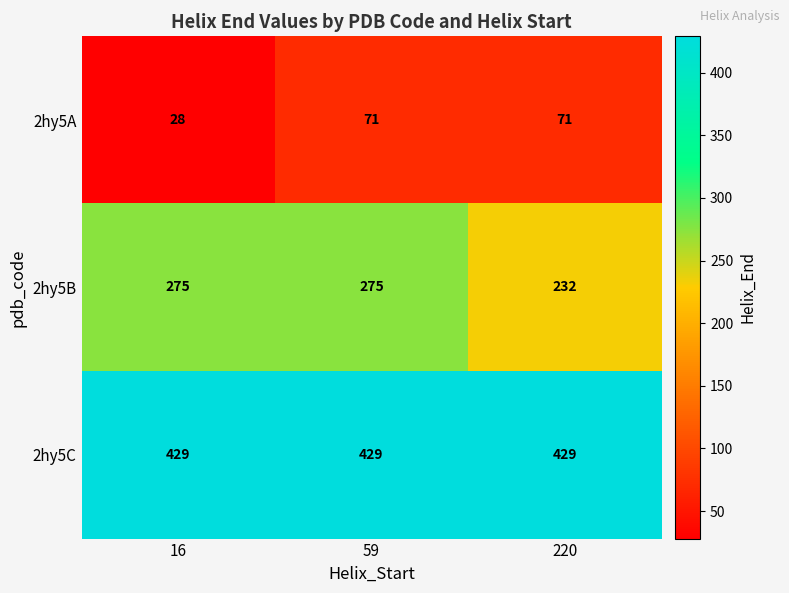

Count the number of data series in this chart.

3